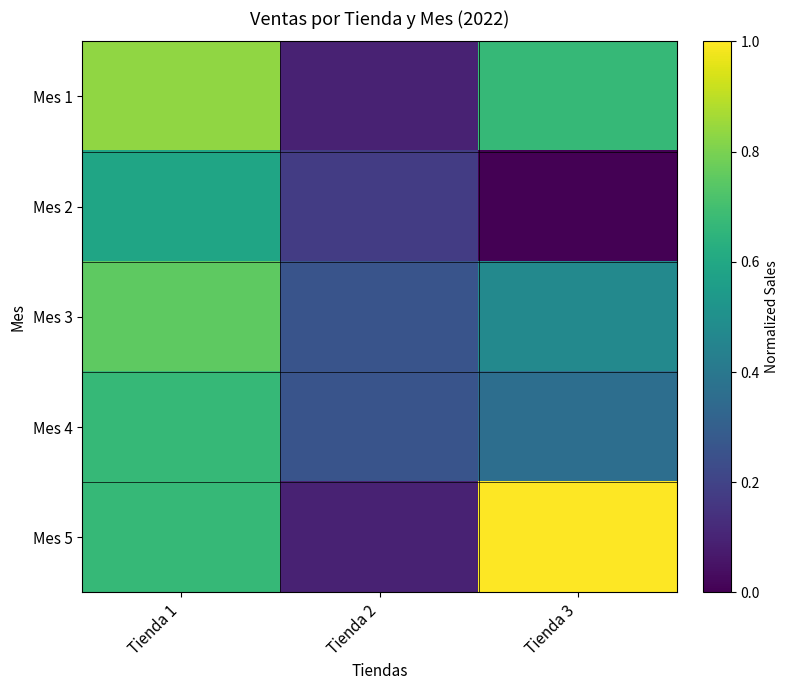

Which category has the highest value across all series?

Tienda 3